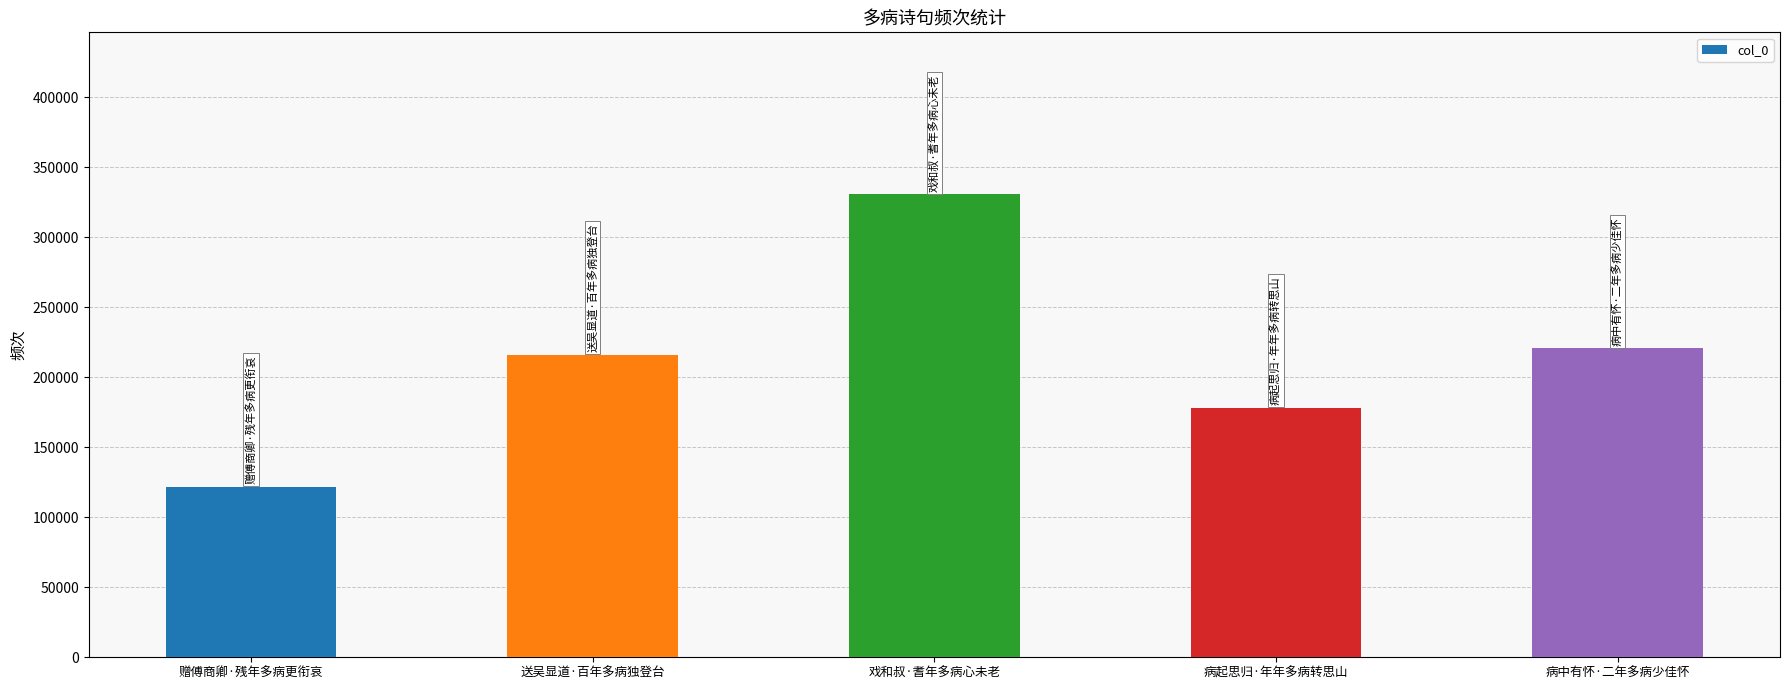

How many bars are there in total?

5